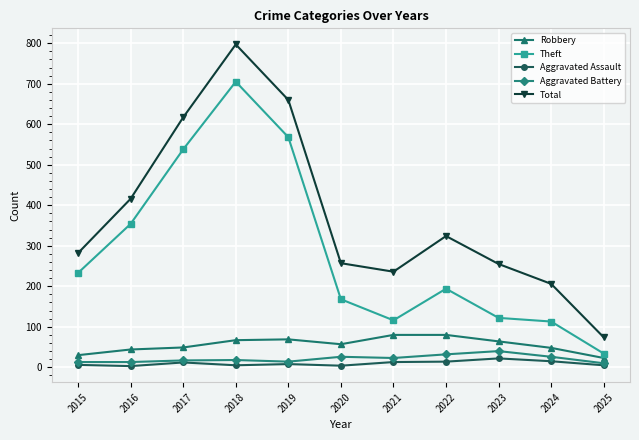

What is the sum of all Aggravated Battery values?

232